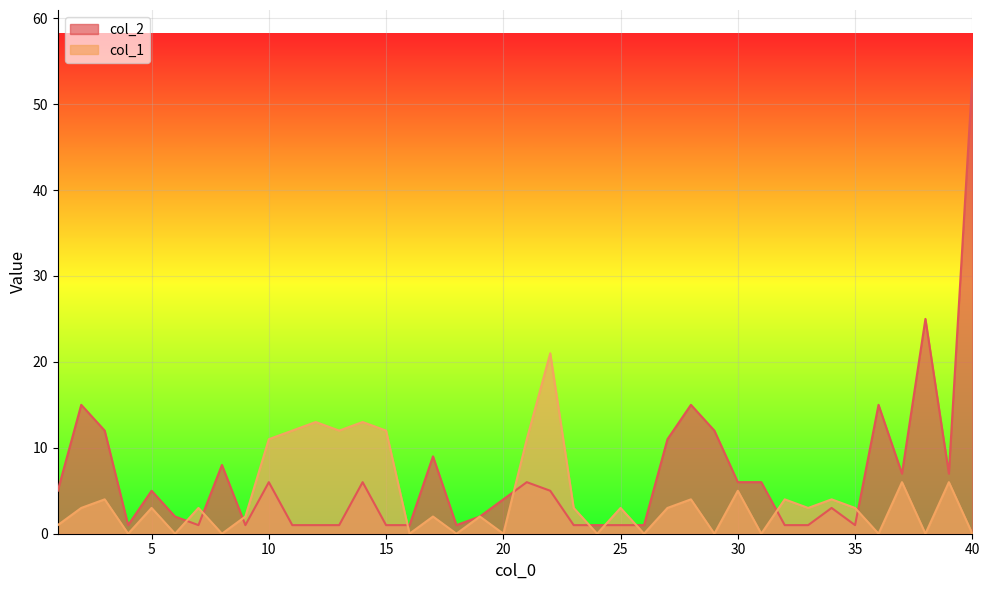

Between which two adjacent categories do col_1 and col_2 first intersect?

6 and 7